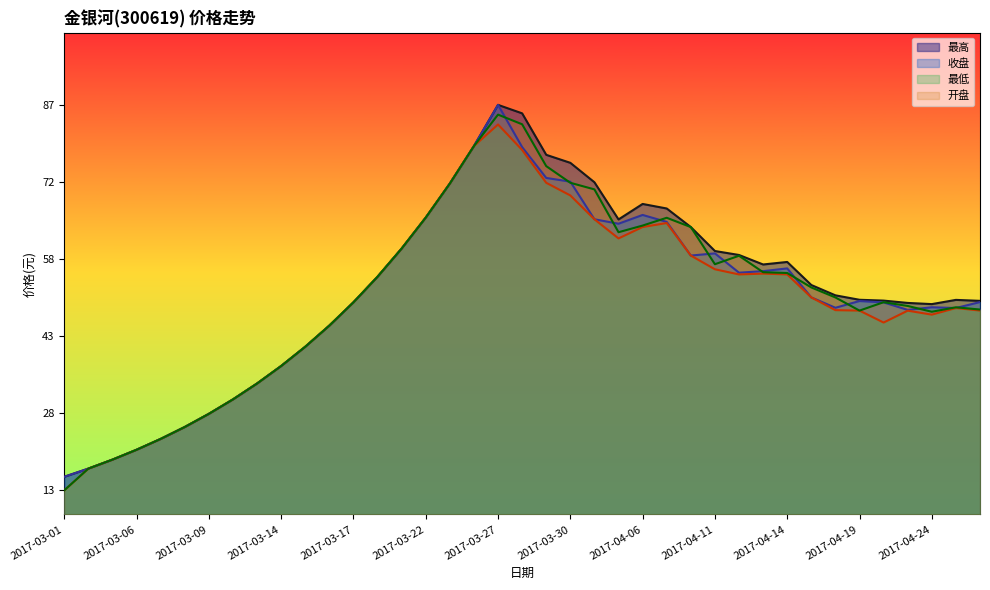

Reading left to right, extract all data points from this chart.

最高: 7.8	9.5	11.4	13.4	15.7	18.1	20.9	23.9	27.2	30.8	34.8	39.2	44.0	49.3	55.2	61.6	68.7	76.4	85.0	83.2	74.6	73.0	68.9	61.2	64.4	63.5	59.6	54.7	53.8	51.9	52.4	47.6	45.5	44.6	44.4	43.9	43.7	44.5	44.3
收盘: 7.8	9.5	11.4	13.4	15.7	18.1	20.9	23.9	27.2	30.8	34.8	39.2	44.0	49.3	55.2	61.6	68.7	76.4	85.0	76.2	69.8	69.1	61.3	60.3	62.2	60.7	53.7	54.2	50.2	50.5	51.1	45.0	42.9	44.3	44.0	42.5	43.0	42.8	44.1
最低: 5.0	9.5	11.4	13.4	15.7	18.1	20.9	23.9	27.2	30.8	34.8	39.2	44.0	49.3	55.2	61.6	68.7	76.4	80.9	75.7	68.8	66.2	61.3	57.3	59.7	60.5	53.7	50.9	49.8	50.0	49.8	45.0	42.4	42.3	39.8	42.3	41.5	42.8	42.3
开盘: 5.0	9.5	11.4	13.4	15.7	18.1	20.9	23.9	27.2	30.8	34.8	39.2	44.0	49.3	55.2	61.6	68.7	76.4	83.0	81.0	72.3	68.8	67.5	58.6	60.0	61.6	59.6	51.9	53.7	50.3	50.1	47.1	45.0	42.3	44.0	43.3	42.1	43.0	42.5